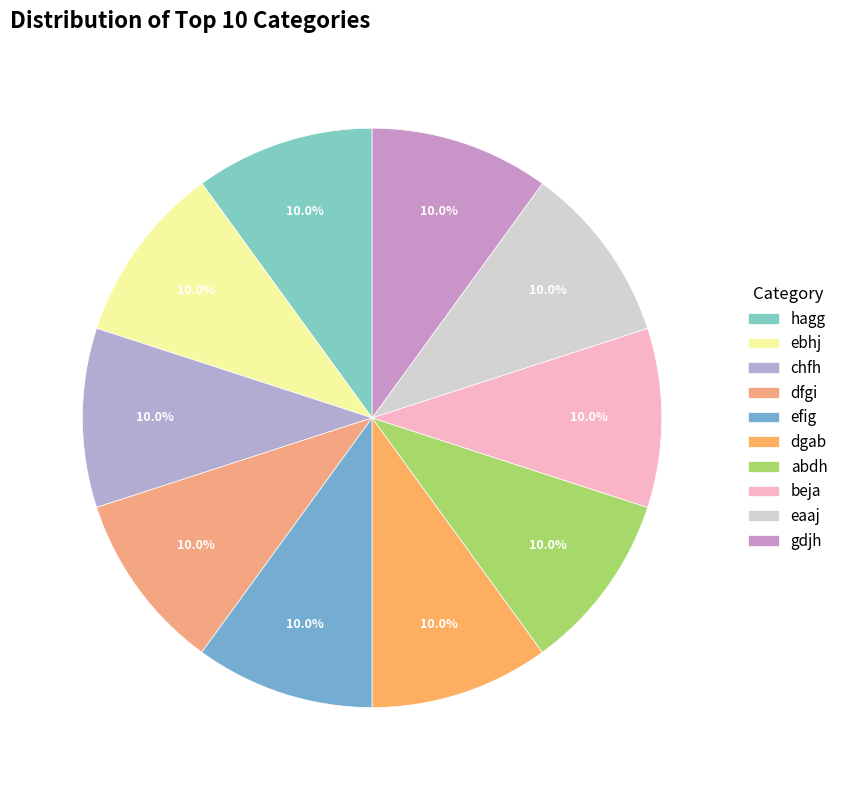

To the nearest percent, what percentage of the pie is dgab?

10%